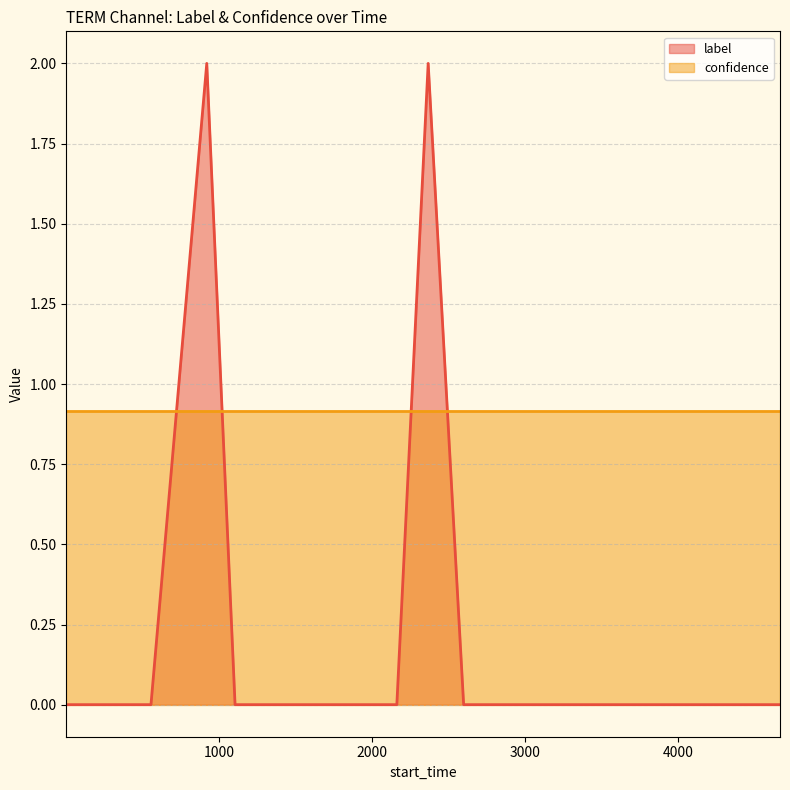

Reading left to right, what are all the values shown in this chart?

0	0	0	2	0	0	0	0	0	2	0	0	0	0	0	0	0	0	0	0